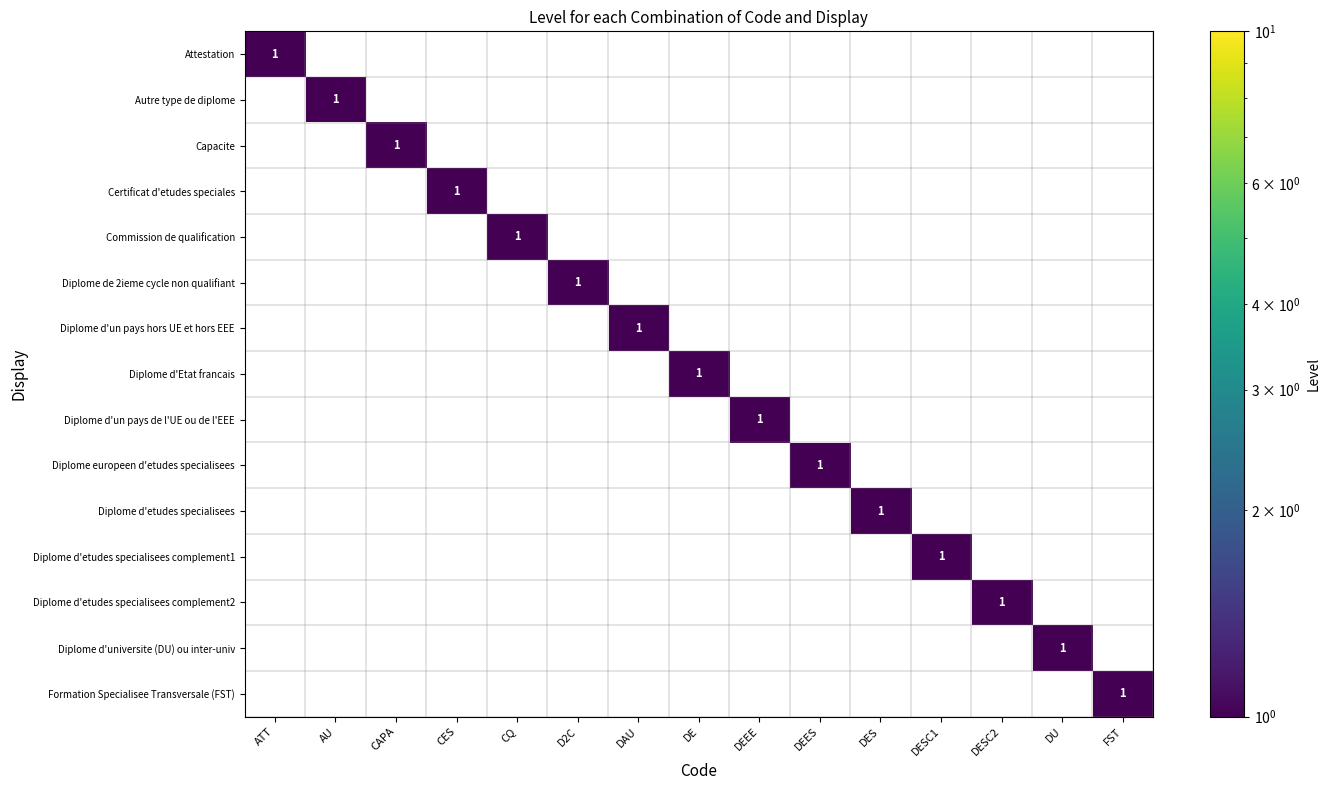

The value of Diplome europeen d'etudes specialisees at DEES is 1. True or false?

True